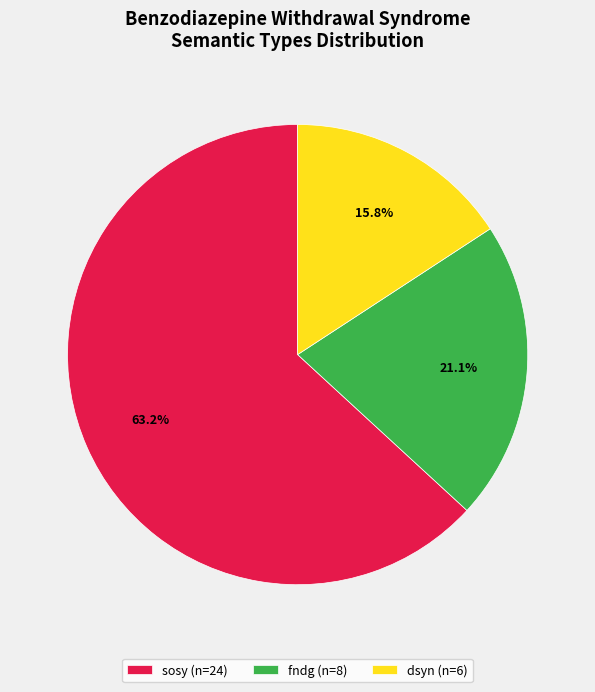

Rank the categories by value from highest to lowest.

sosy, fndg, dsyn